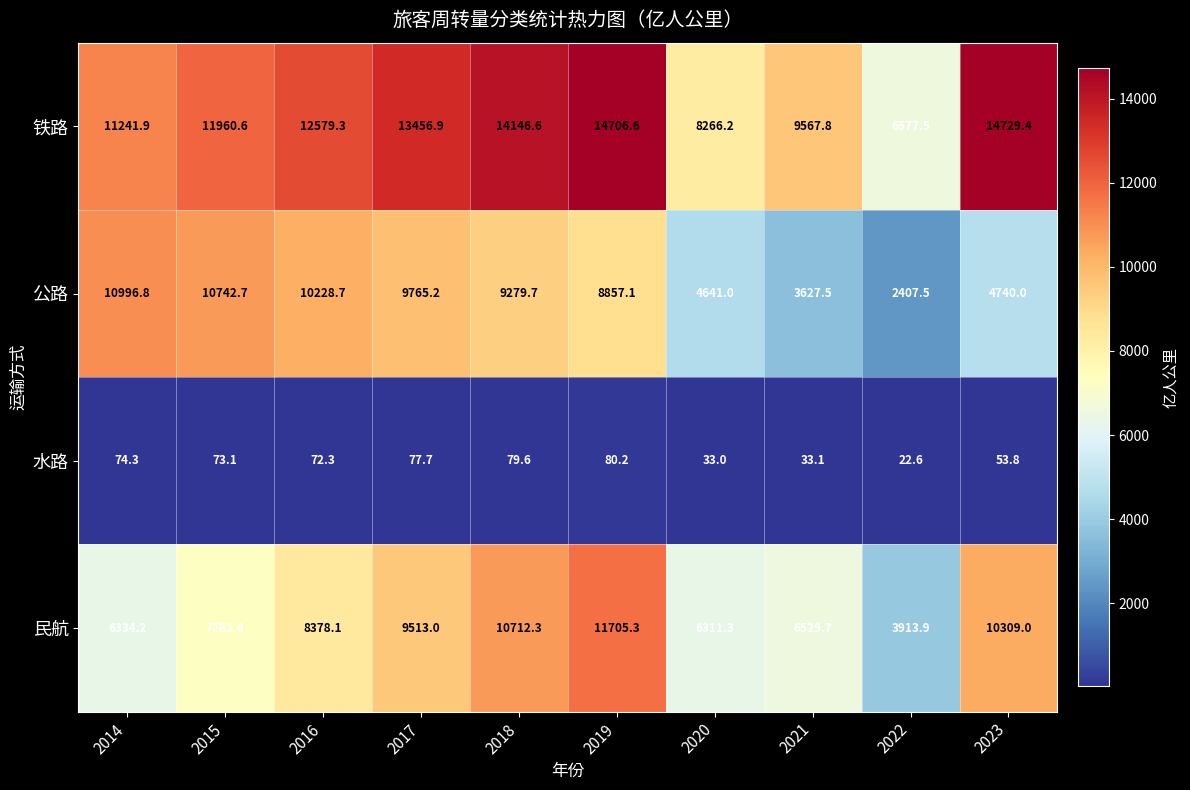

At which category is the sum across all series the highest?

2019